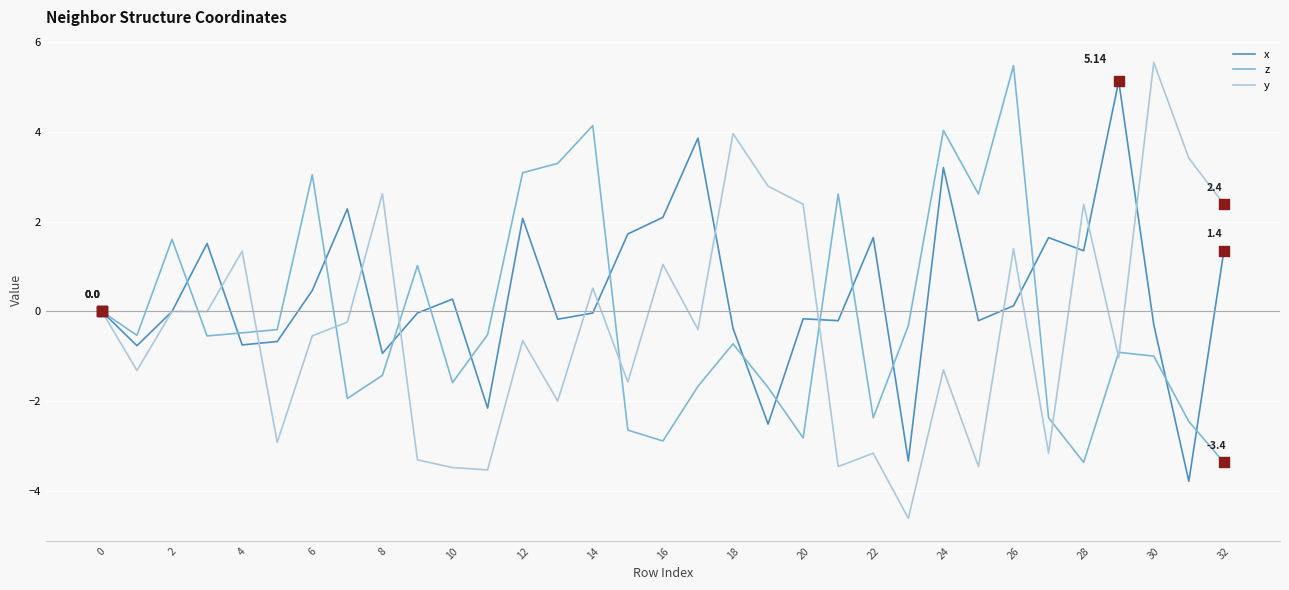

Which series has the largest total across all categories?

x